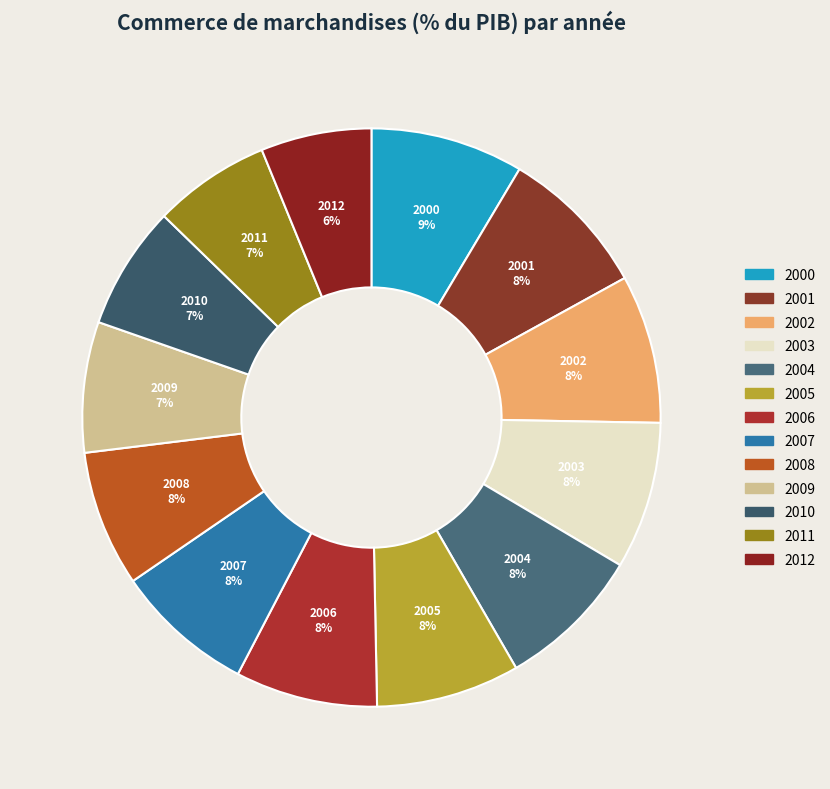

Count the number of slices in the pie.

13